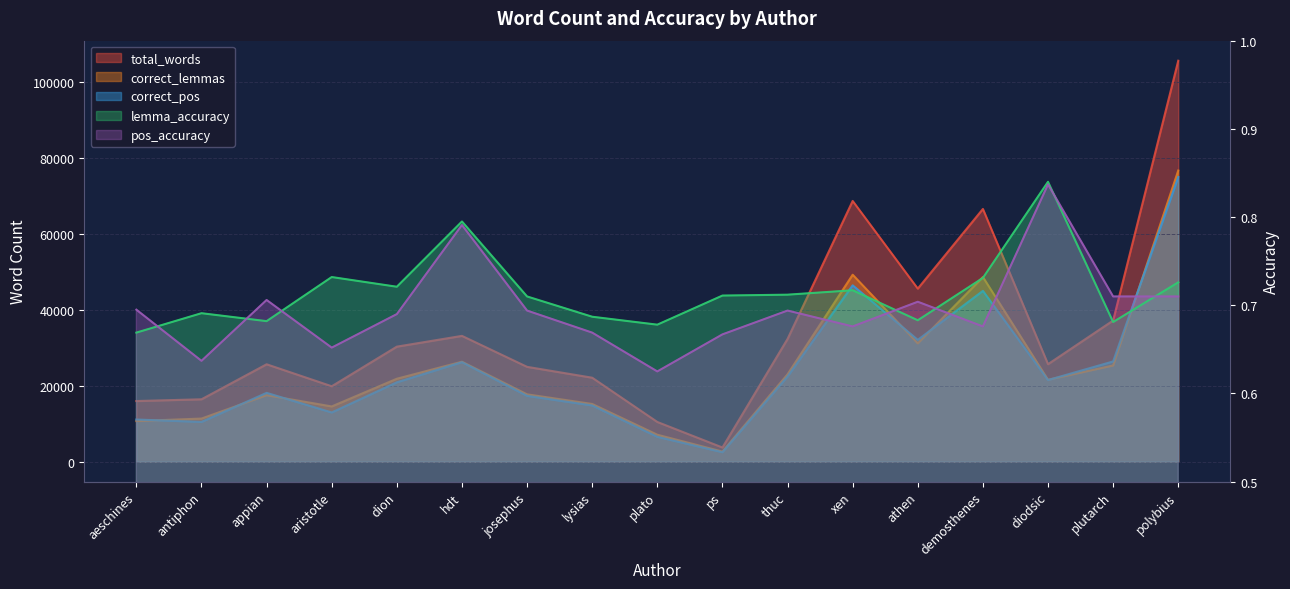

Between plato and plutarch, which is larger?

plutarch